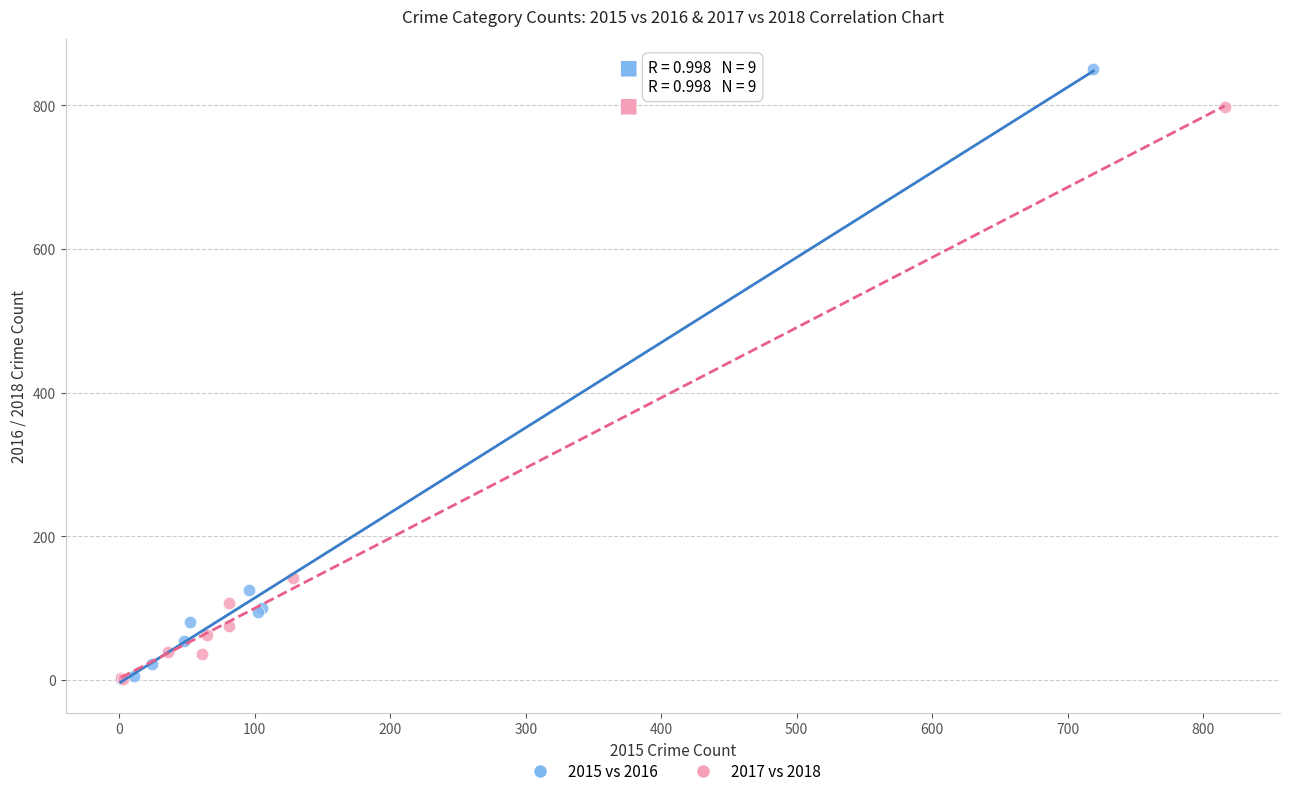

Which series has the largest Y range (max minus min)?

2015 vs 2016